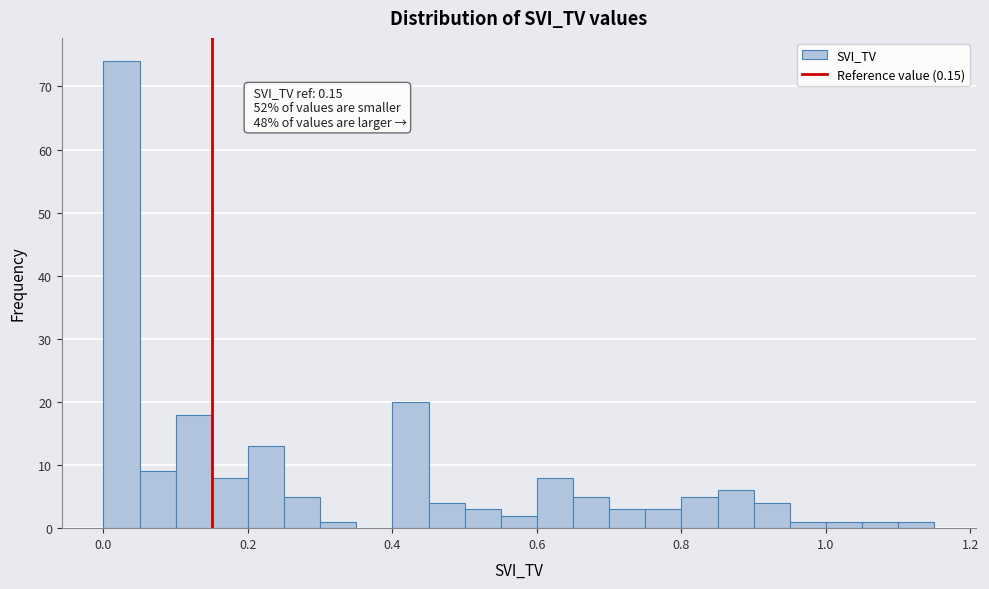

Around what value on the x-axis is the tallest bar? Give the approximate position of its centre, as read against the axis.

0.02